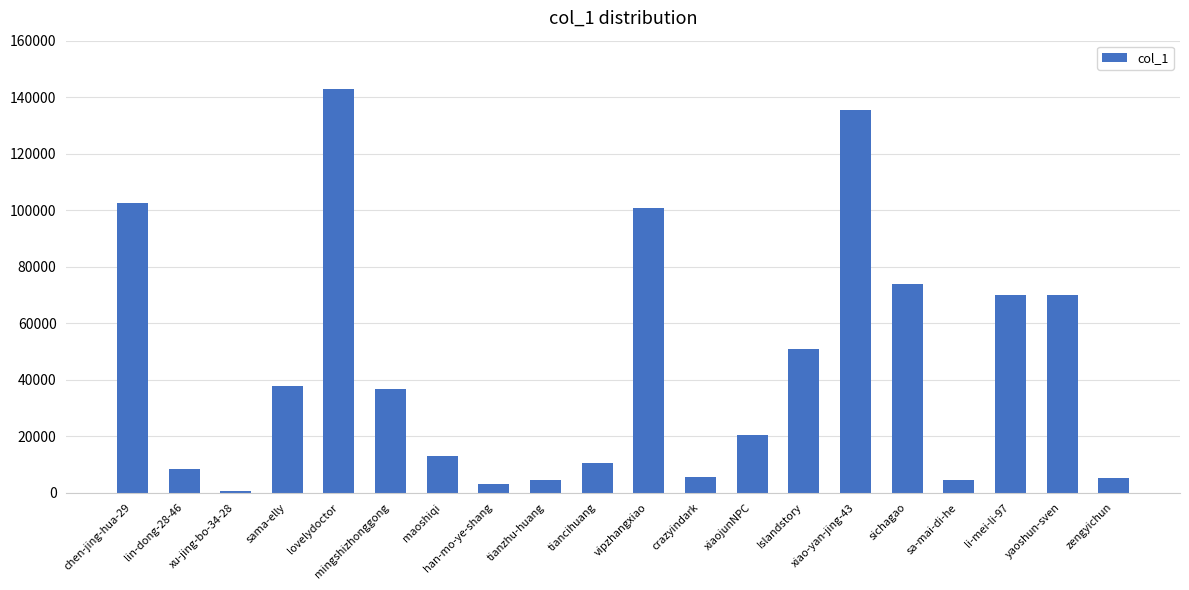

How many bars are there in total?

20